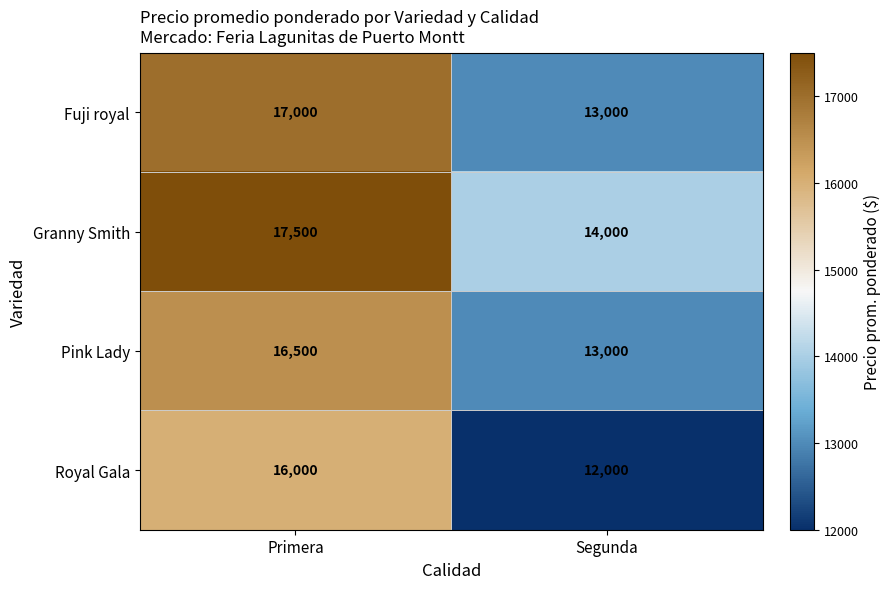

Which category has the highest value in the Royal Gala series?

Primera